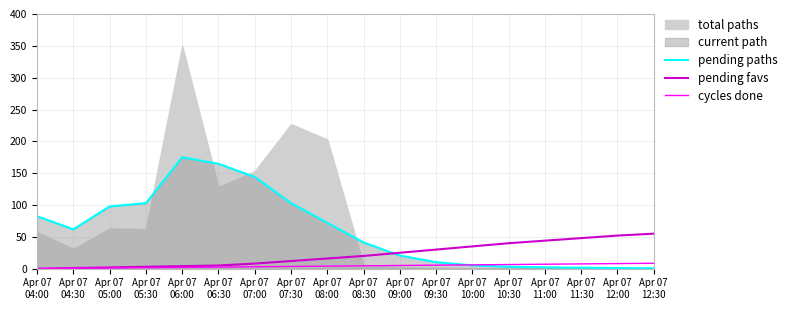

At how many categories does at least one series exceed 71?

8